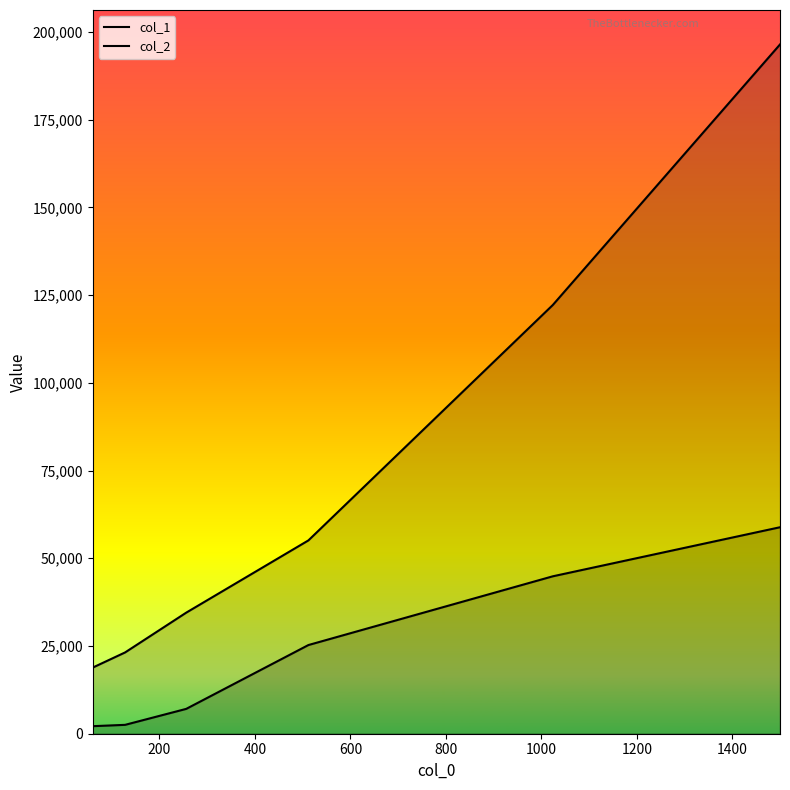

How many lines are shown in the chart?

2